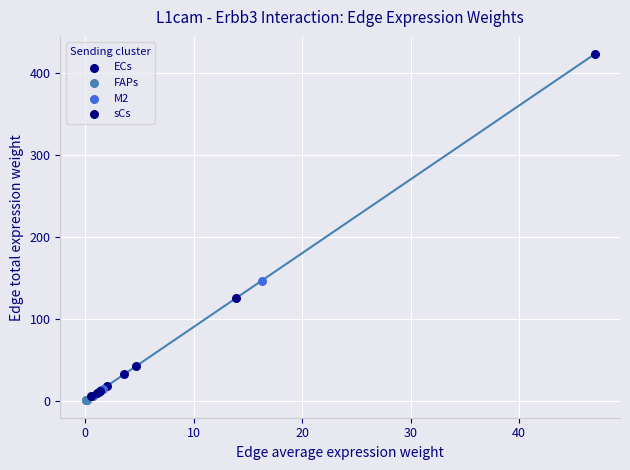

Which series contains the lowest Y value?

FAPs